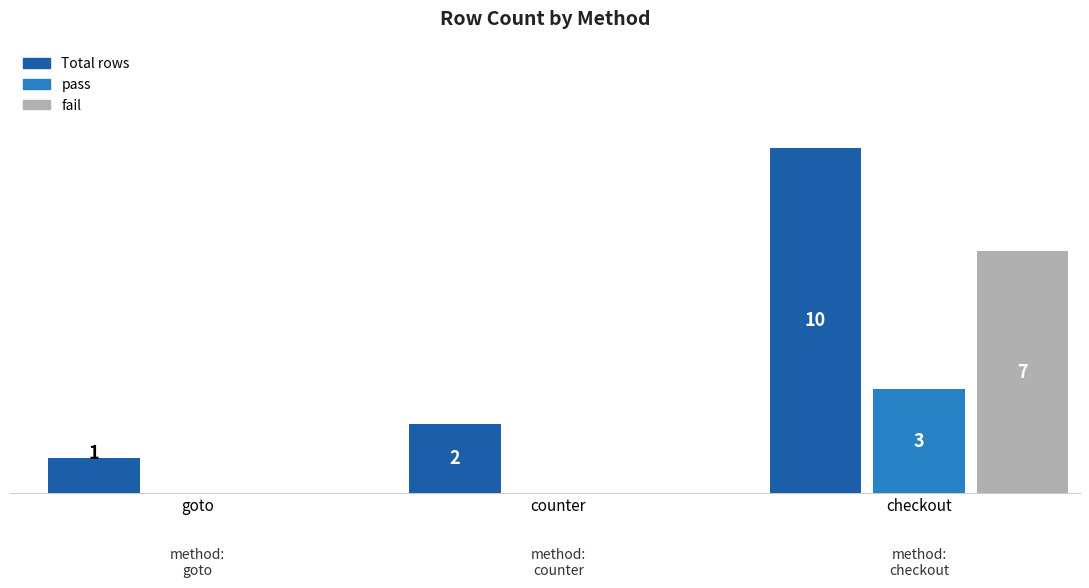

Which series changed the most between goto and counter?

Total rows